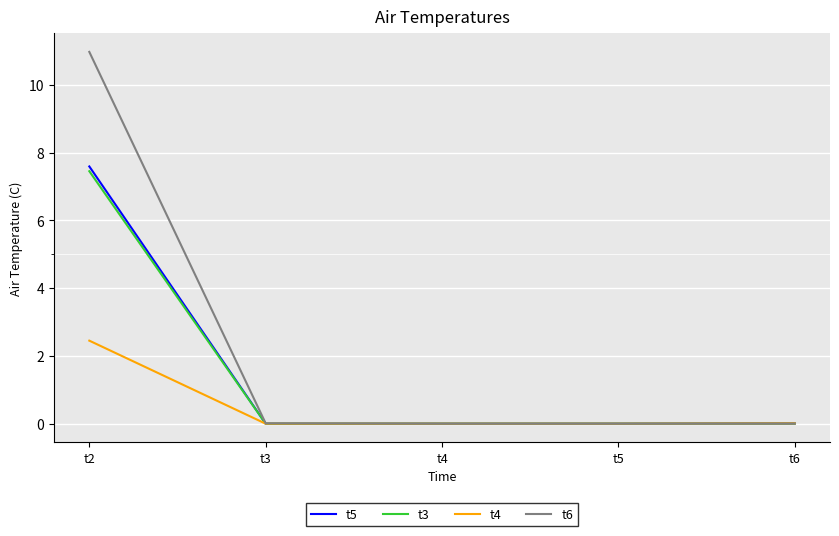

Is it true that t3 equals 0.0 at t5?

True